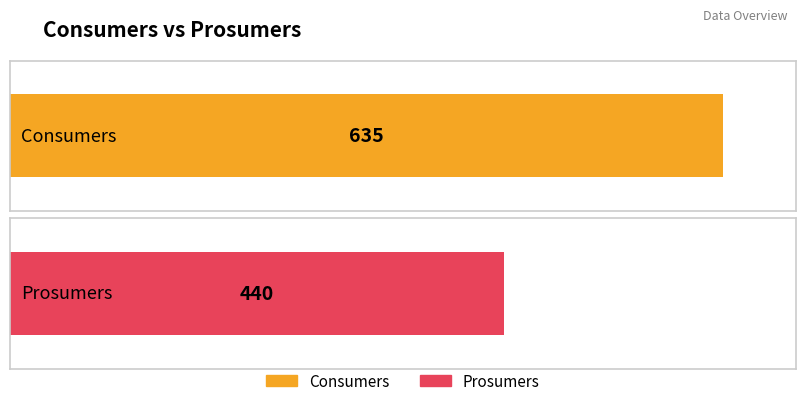

Rank the series at 11 from lowest to highest value.

Prosumers, Consumers